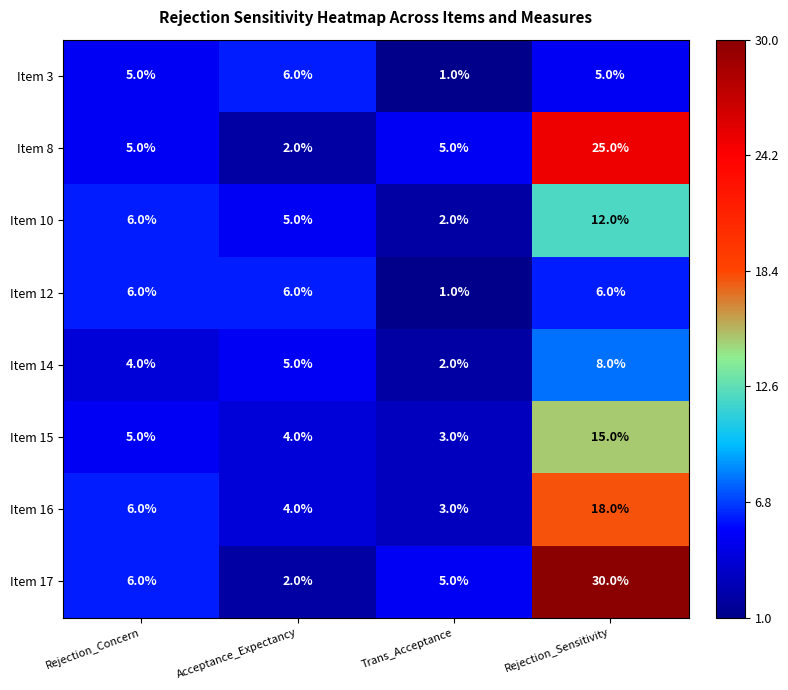

What is the maximum value shown in the chart?

30